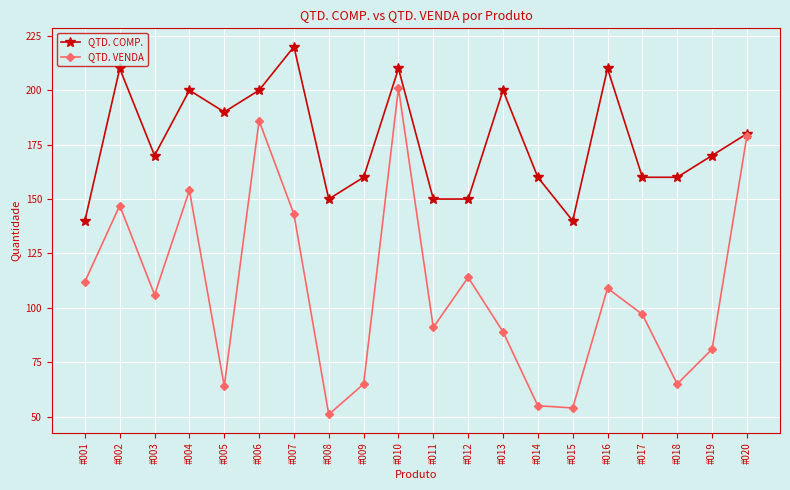

Reading right to left, list all the values displayed in this chart.

QTD. COMP.: #020=180	#019=170	#018=160	#017=160	#016=210	#015=140	#014=160	#013=200	#012=150	#011=150	#010=210	#009=160	#008=150	#007=220	#006=200	#005=190	#004=200	#003=170	#002=210	#001=140
QTD. VENDA: #020=179	#019=81	#018=65	#017=97	#016=109	#015=54	#014=55	#013=89	#012=114	#011=91	#010=201	#009=65	#008=51	#007=143	#006=186	#005=64	#004=154	#003=106	#002=147	#001=112